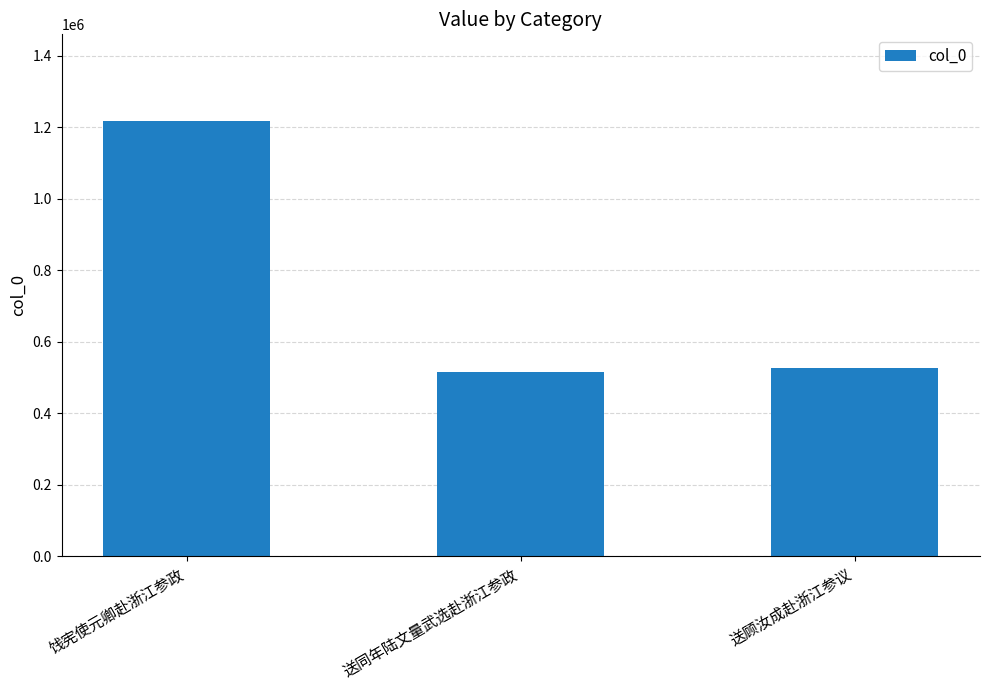

How many bars are there in total?

3